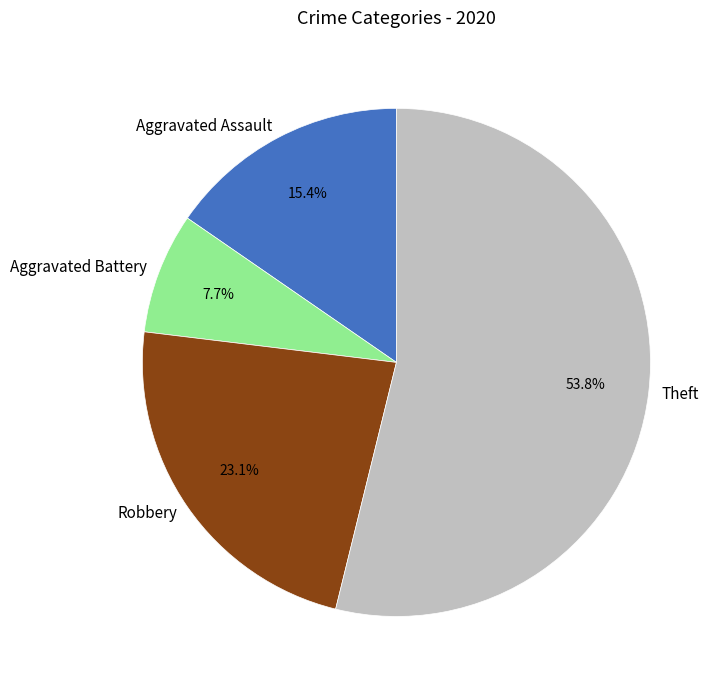

Does Robbery account for over 50% of the chart?

No